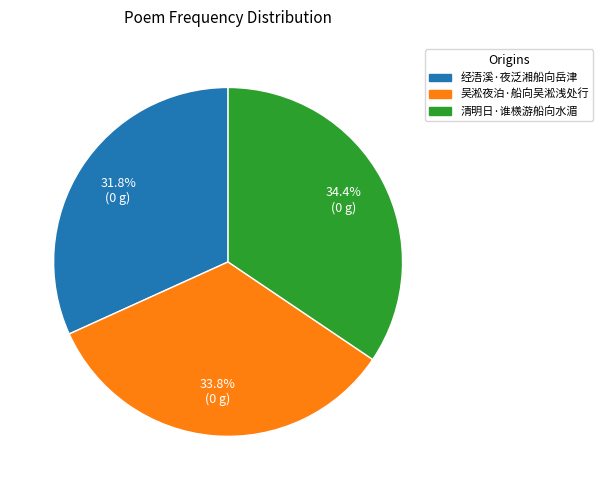

How many segments does this pie chart have?

3